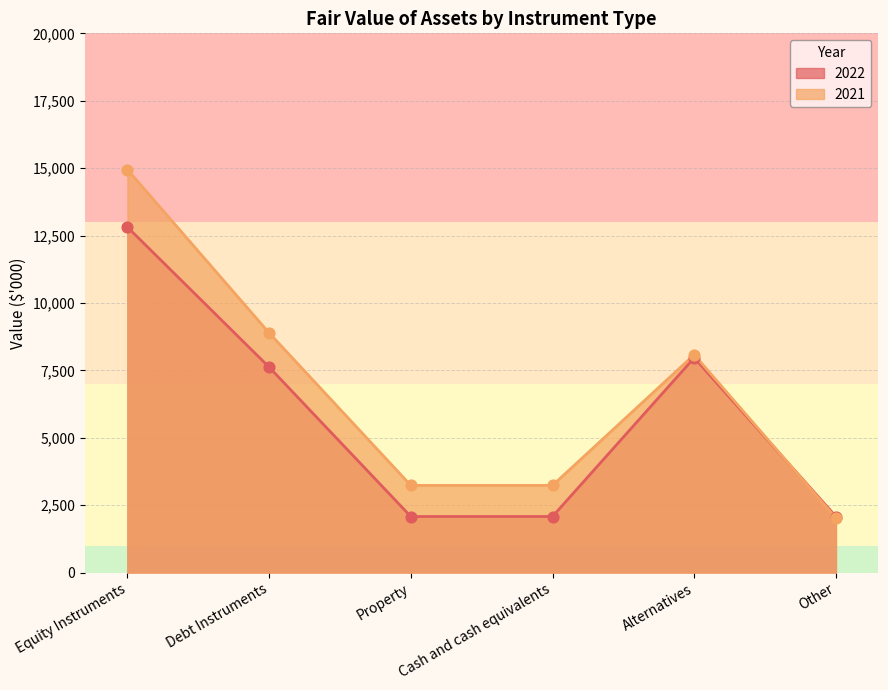

What is the total value across all series at Equity Instruments?

27760